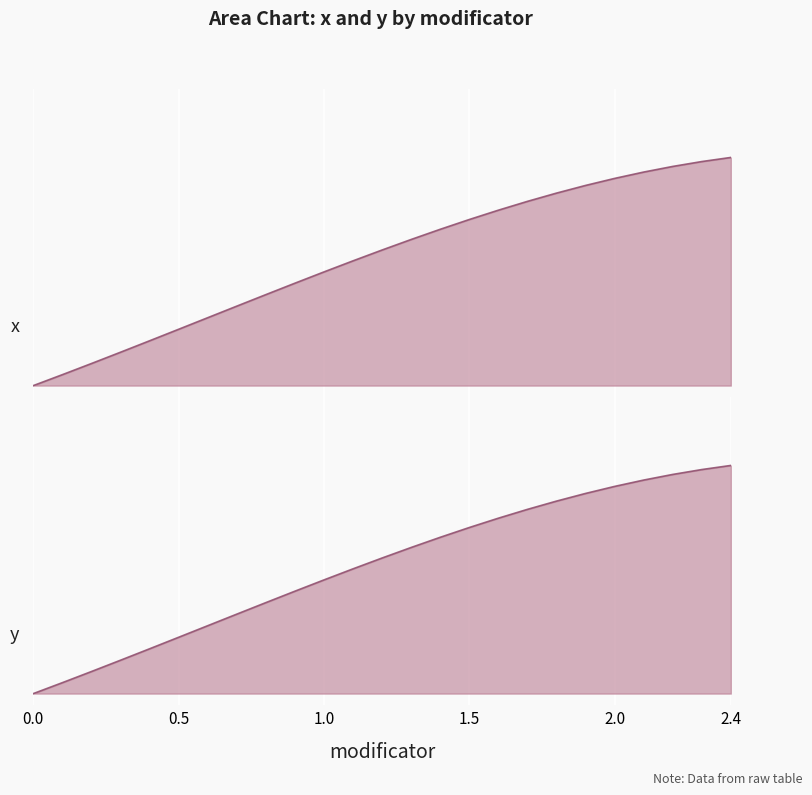

Which series has the largest total across all categories?

x_line